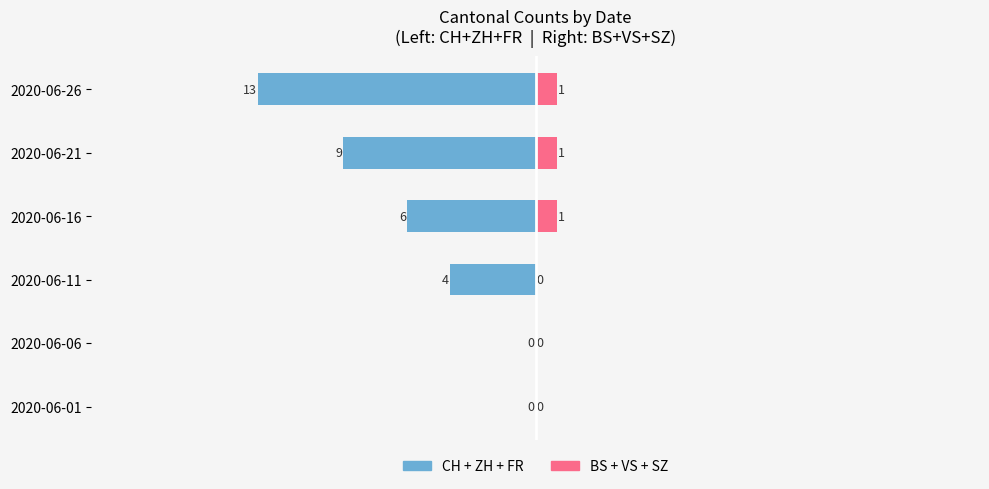

Which series has the largest range (max minus min)?

Left Group (CH+ZH+FR)